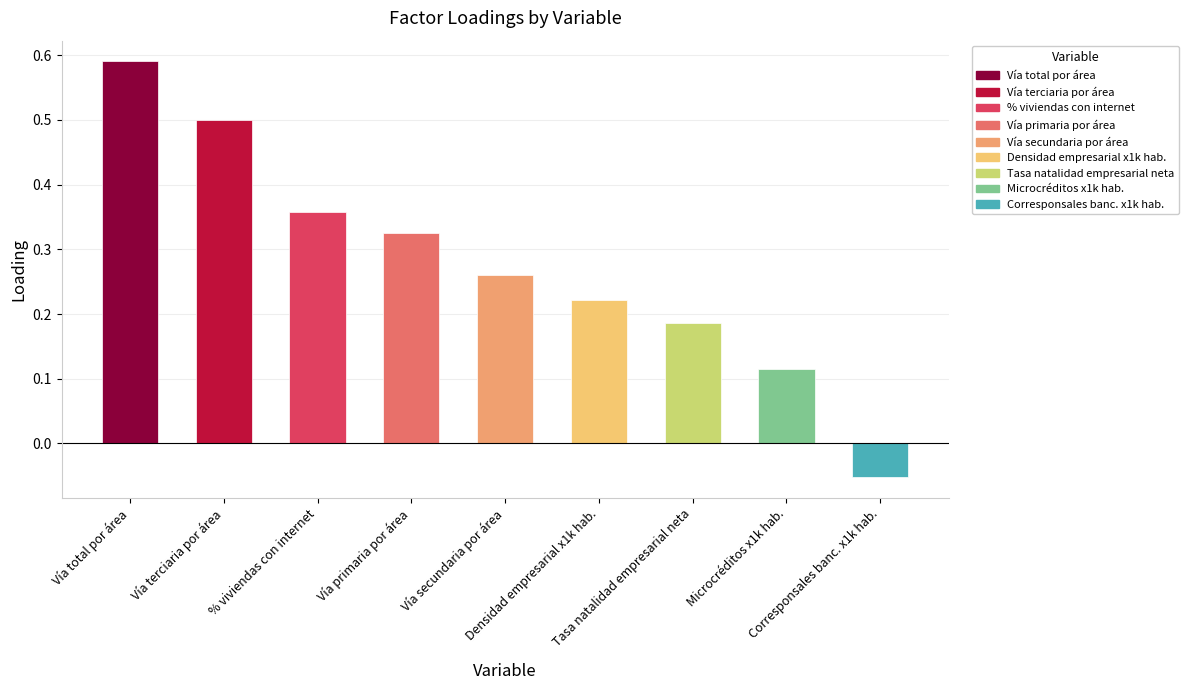

Where does the data first go above 0?

Vía total por área